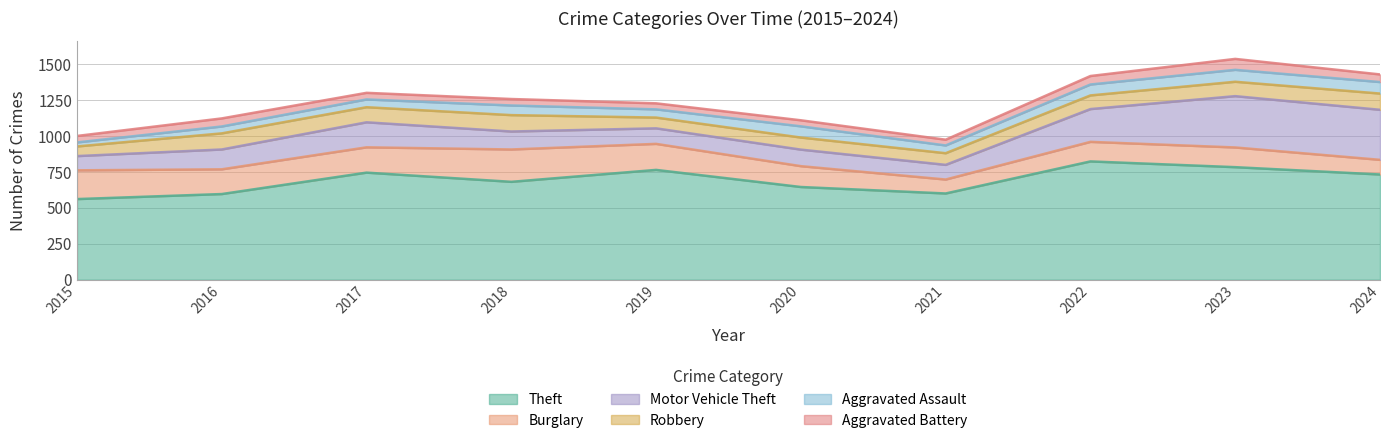

Which series has the widest spread of values?

Theft